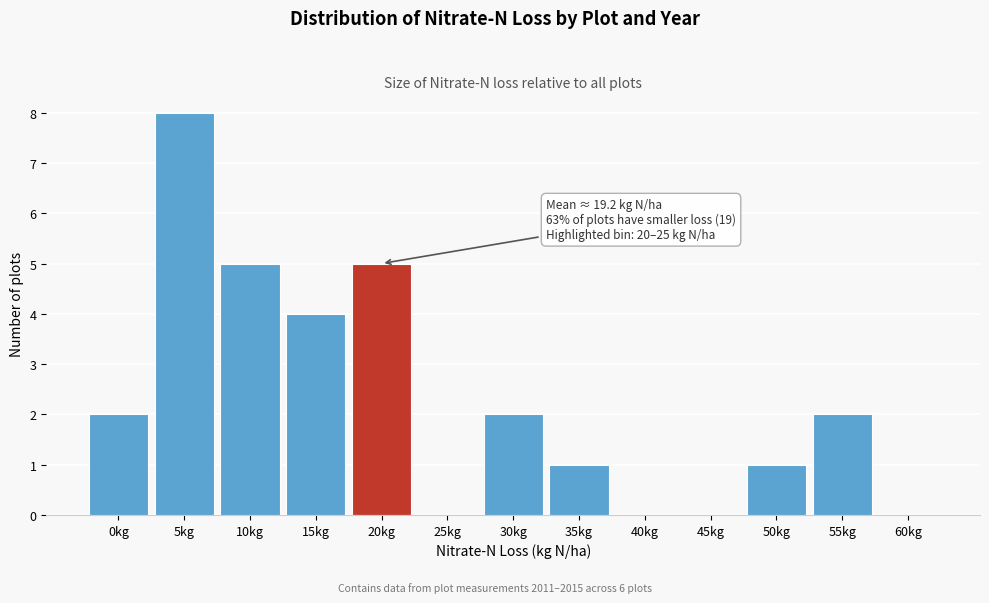

Reading left to right, list all the values displayed in this chart.

0kg=2	5kg=8	10kg=5	15kg=4	20kg=5	25kg=0	30kg=2	35kg=1	40kg=0	45kg=0	50kg=1	55kg=2	60kg=0